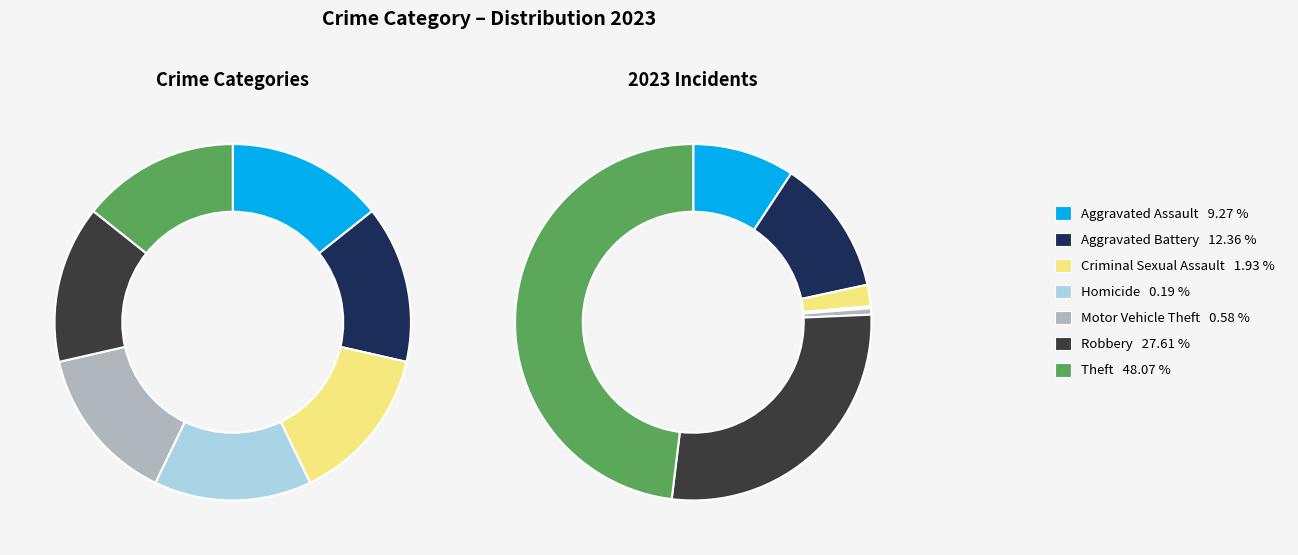

Approximately how many times larger is the value at Robbery compared to Homicide?

143.0